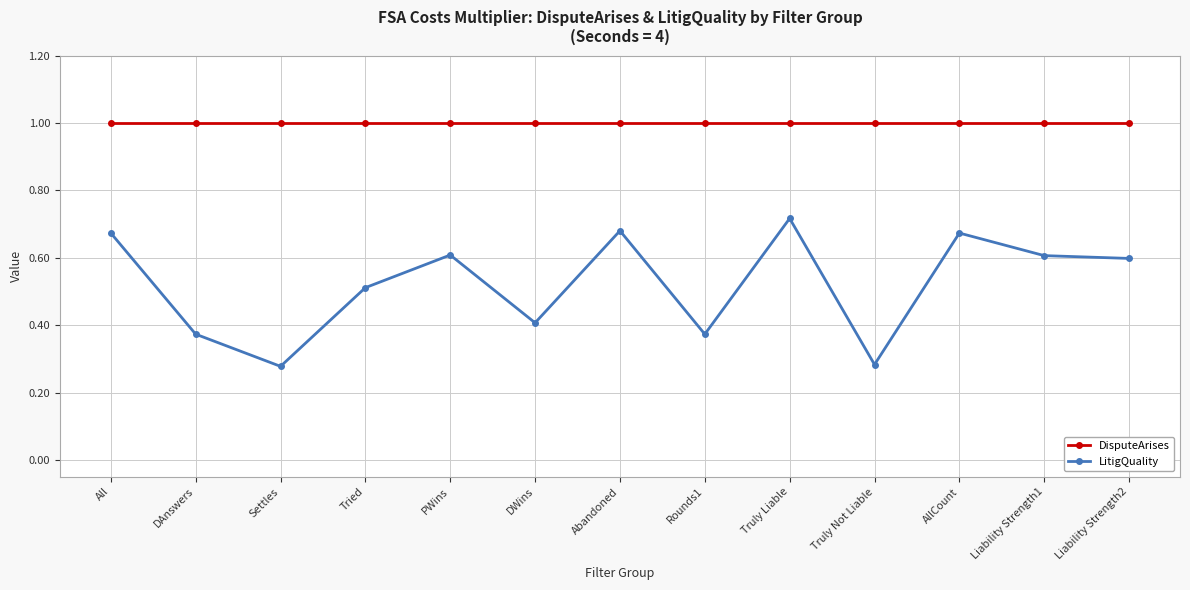

What is the greatest value displayed?

1.0